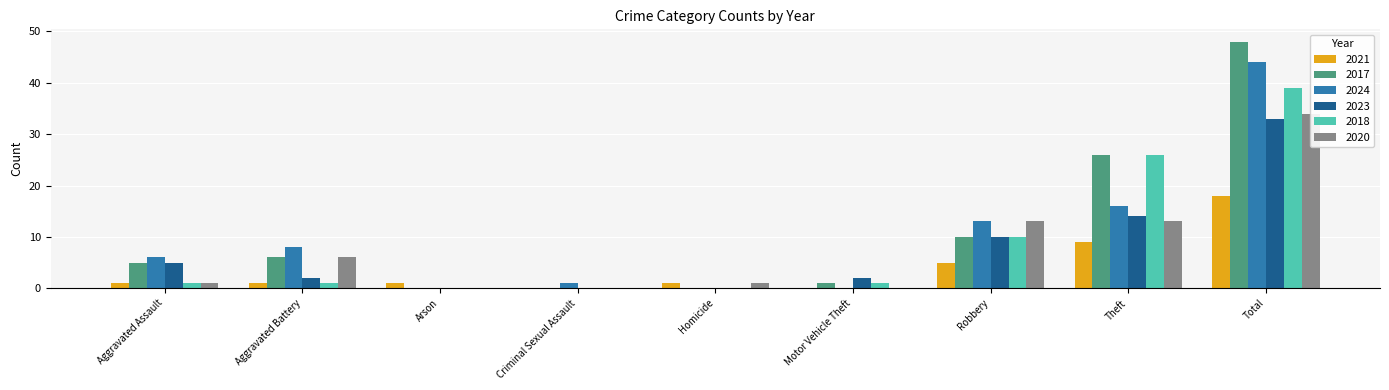

Which series has the largest total across all categories?

2017